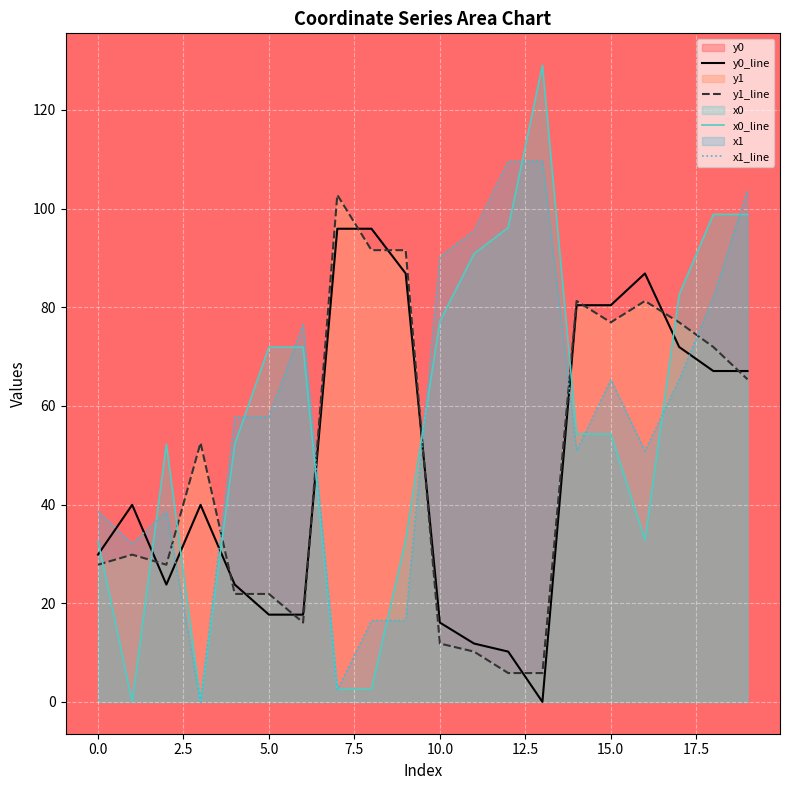

True or false: y0_line has more than 2 interior local peaks.

True